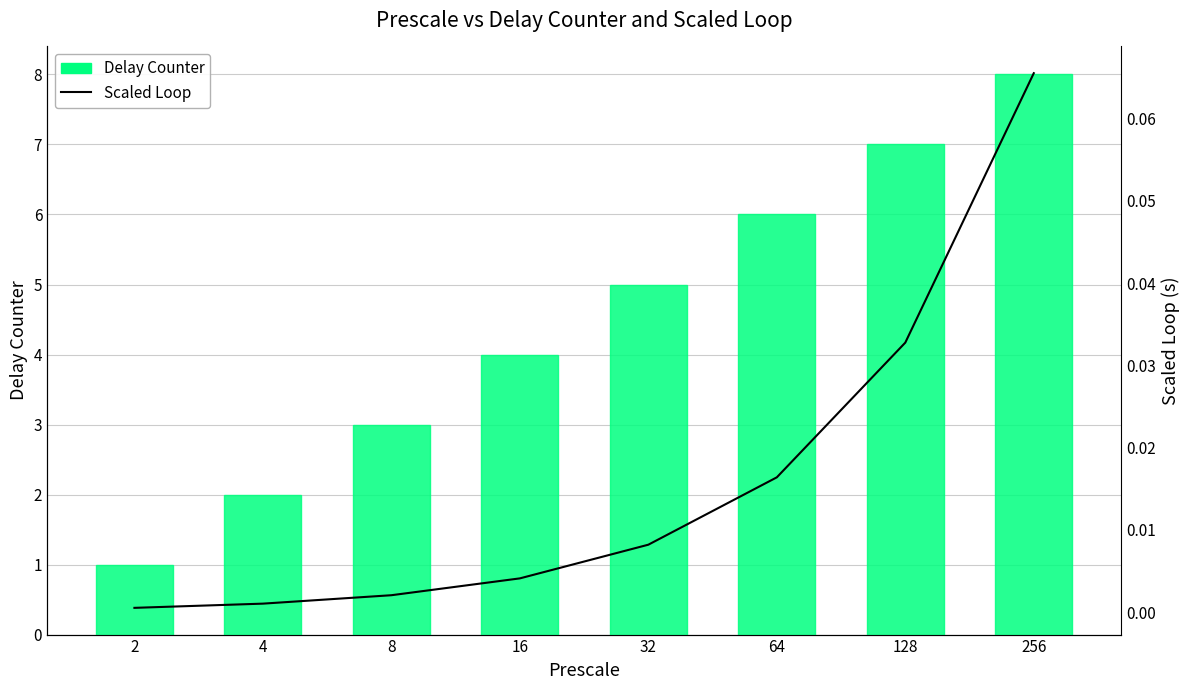

Reading left to right, extract all data points from this chart.

Delay Counter: 1.0	2.0	3.0	4.0	5.0	6.0	7.0	8.0
Scaled Loop: 0.0	0.0	0.0	0.0	0.0	0.0	0.0	0.1